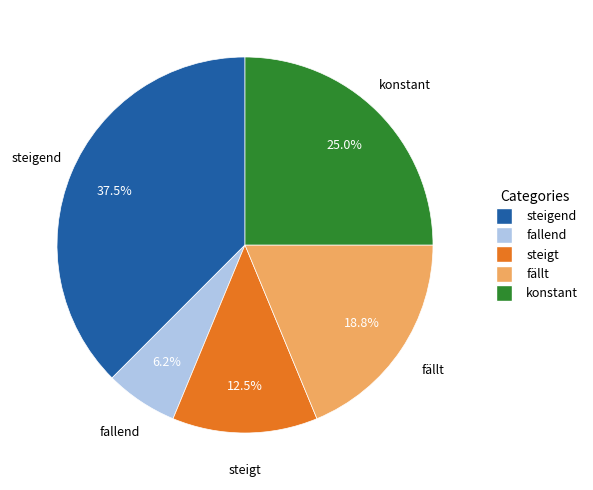

To the nearest percent, what is the difference between the largest and smallest slice percentages?

31%